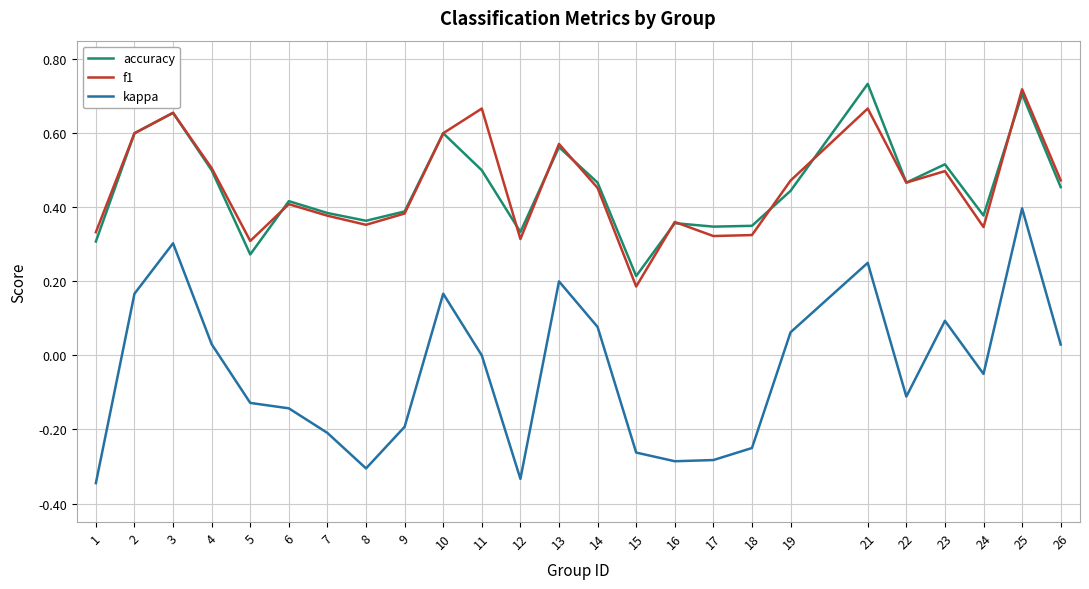

Which category has the lowest value in the accuracy series?

15